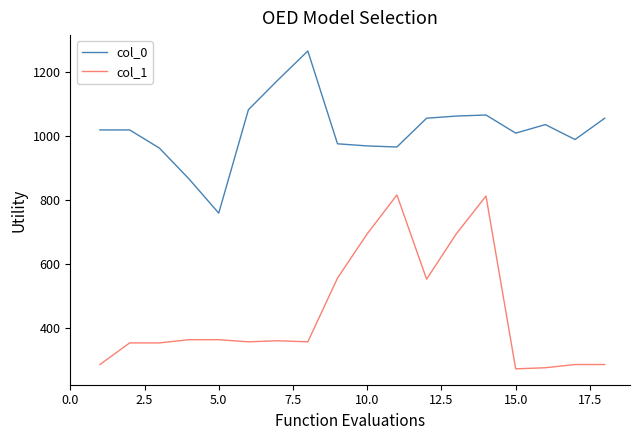

True or false: col_0 and col_1 cross at least once.

False